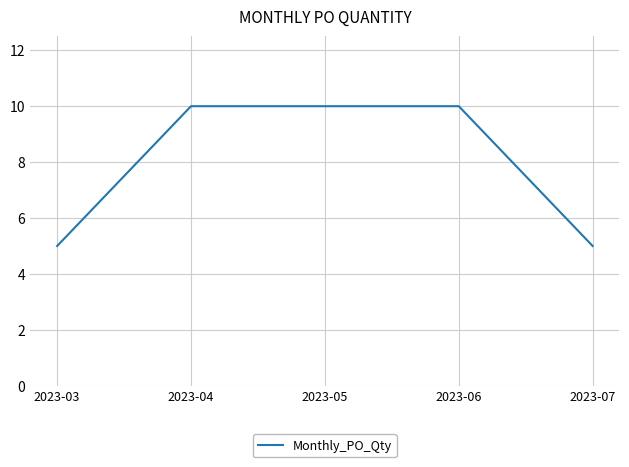

Count the number of data series in this chart.

1